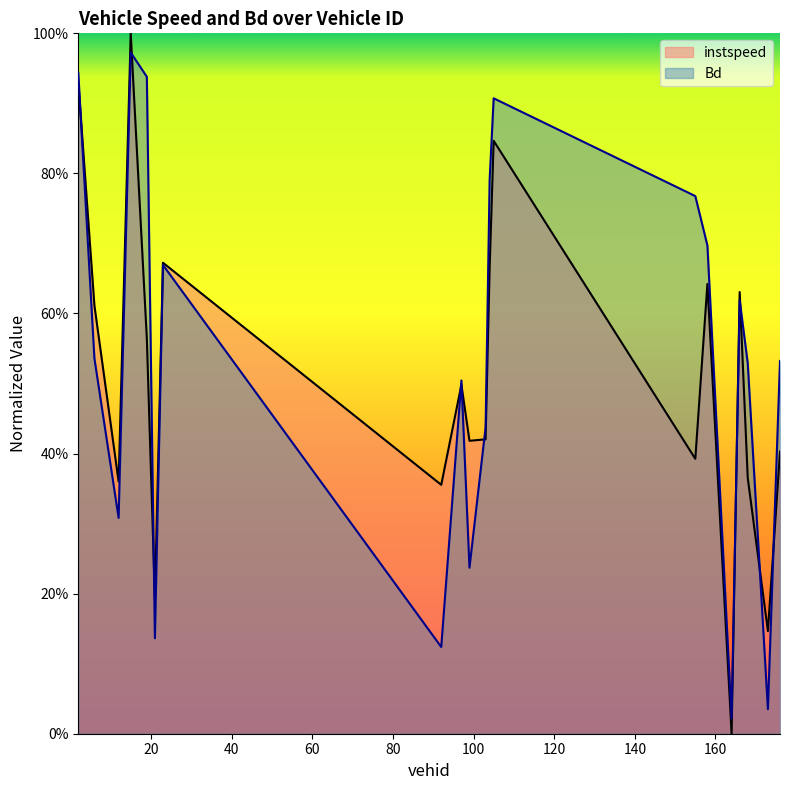

Which category has the lowest value in the Bd series?

164.0